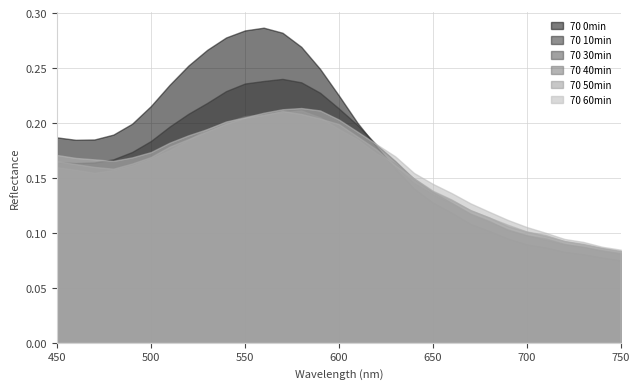

How many series are shown in this chart?

6